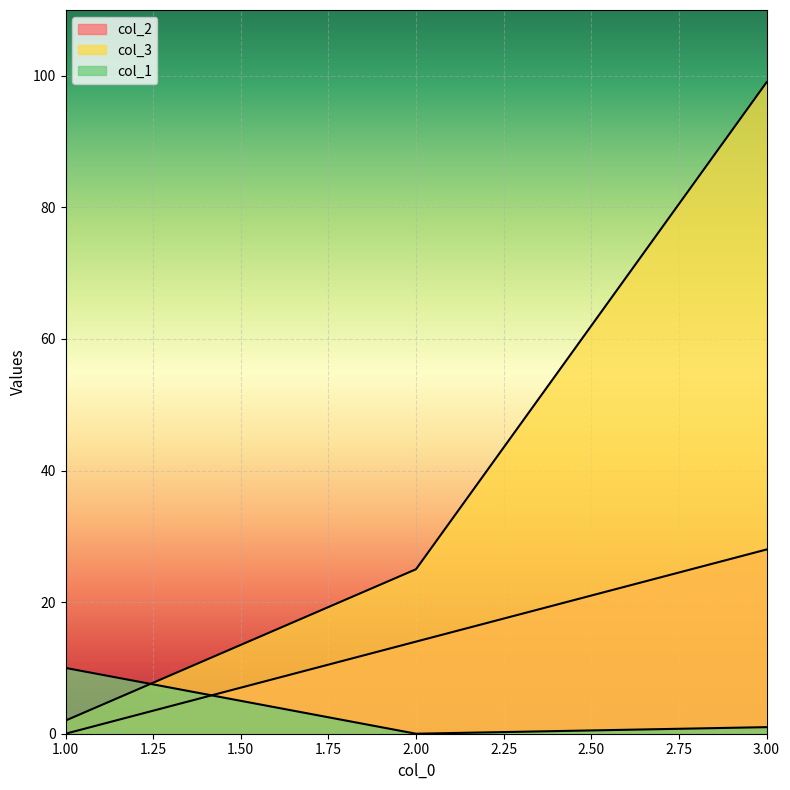

Is it true that col_1 equals 15 at 1?

False